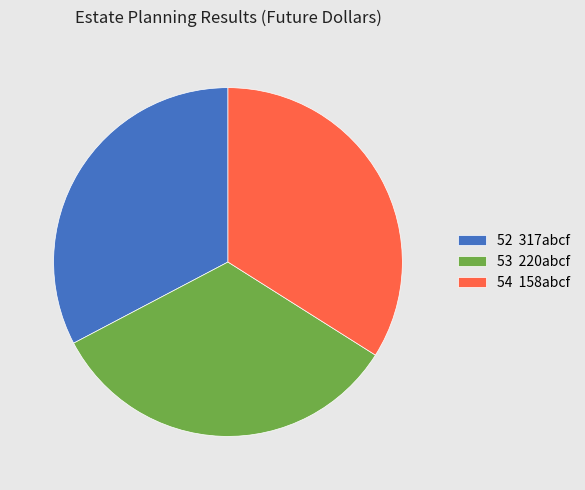

Which category has the biggest portion of the pie?

54 158abcf